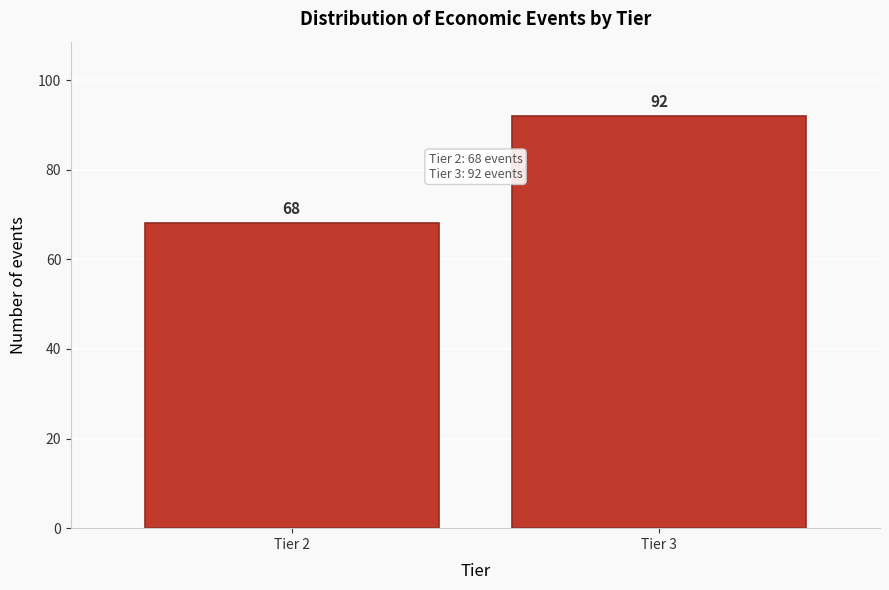

Reading left to right, extract all data points from this chart.

Tier 2=68	Tier 3=92